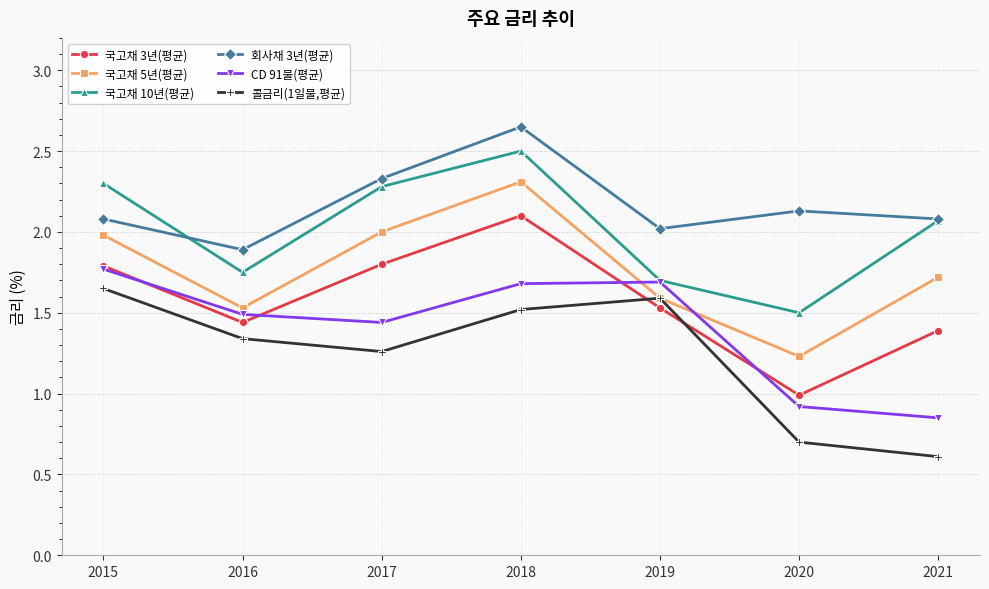

The 국고채 10년(평균) series shows 1.8 at 2016. True or false?

True